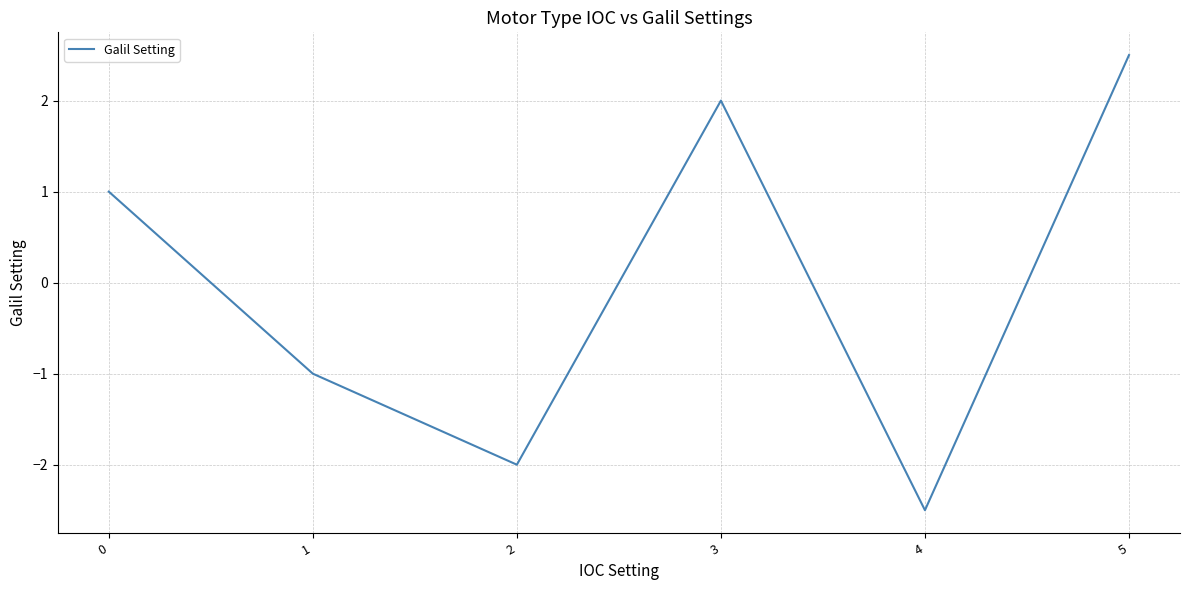

Count the number of data series in this chart.

1